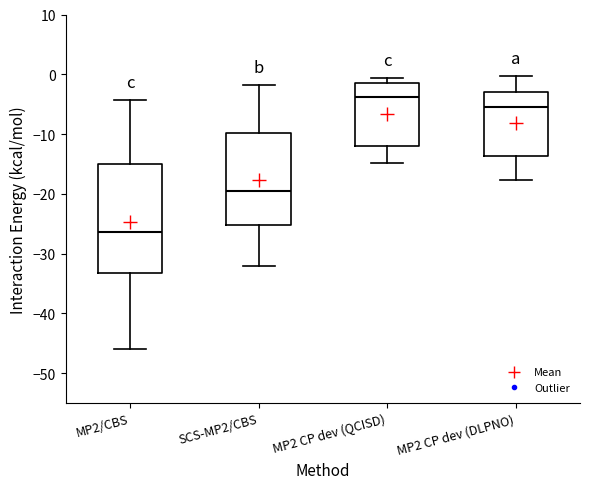

Reading left to right, transcribe this box plot: for each box, give where its median line is, the range the box spans, and where its two whiskers end, as read against the y-axis. The values are not printed on the chart, so give them approximately, as read against the axis.

MP2/CBS: median -26, box -33 to -15, whiskers -46 to -4
SCS-MP2/CBS: median -20, box -25 to -10, whiskers -32 to -2
MP2 CP dev (QCISD): median -4, box -12 to -1, whiskers -15 to -1 (just above the box's upper edge)
MP2 CP dev (DLPNO): median -5, box -14 to -3, whiskers -18 to 0